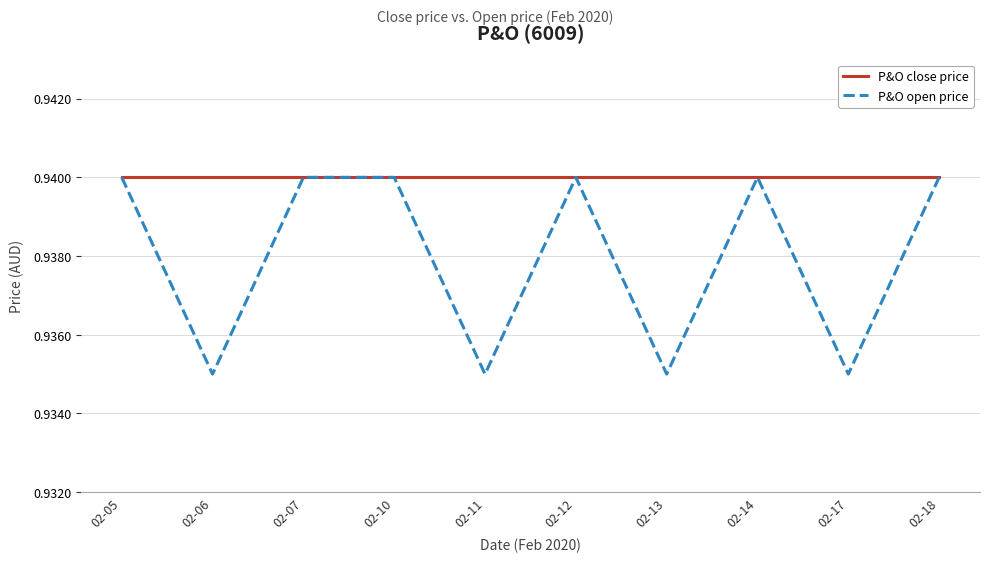

What is the total value across all series at 02-10?

1.9